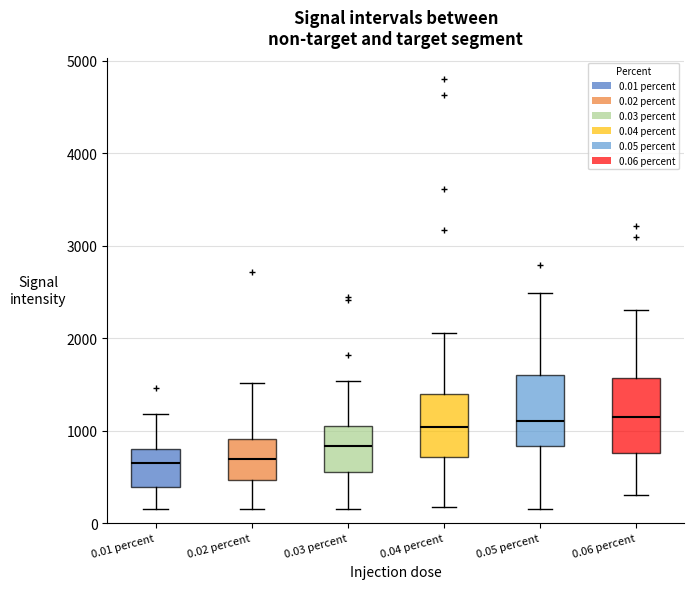

Where is the lower edge of the box for 0.06 percent on the y-axis? The values are not printed on the chart, so give them approximately, as read against the axis.

800